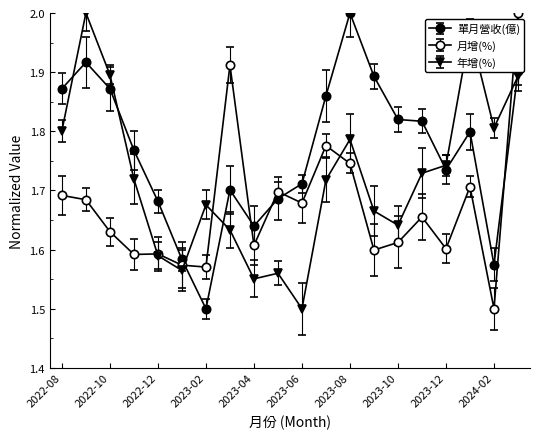

Count the number of categories in the chart.

20